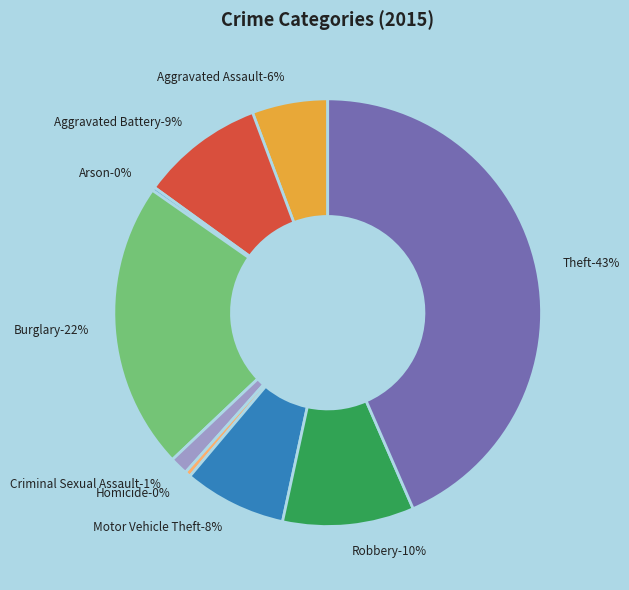

Which category has the smallest portion of the pie?

Arson